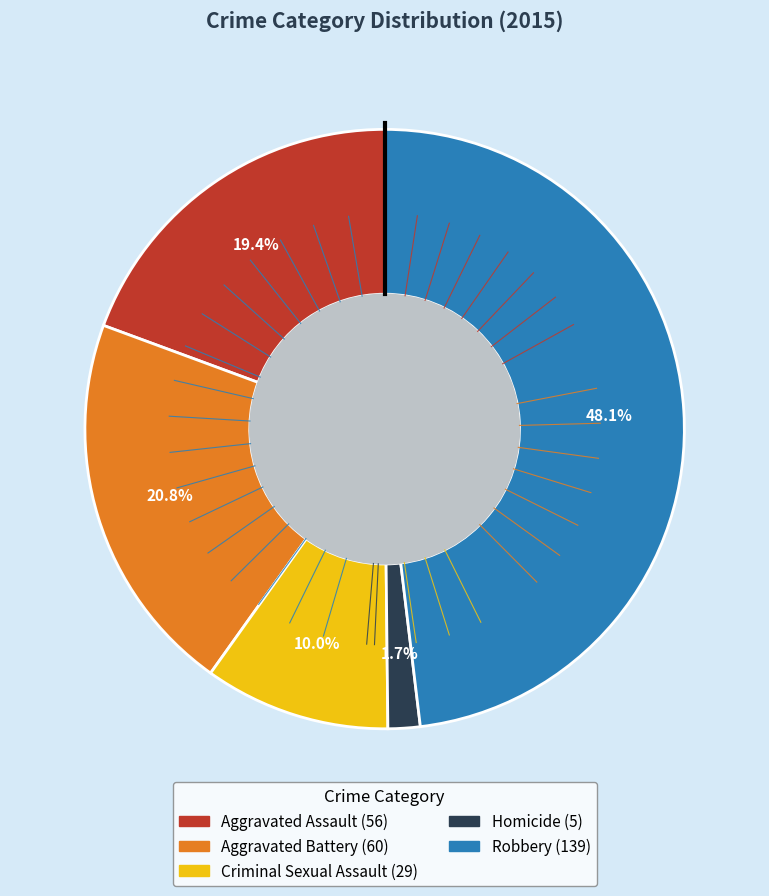

Does Aggravated Battery represent more than half of the total?

No